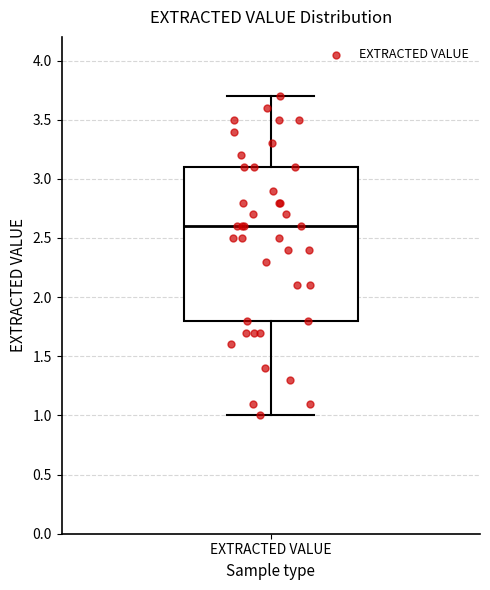

Where is the upper edge of the box for EXTRACTED VALUE on the y-axis? The values are not printed on the chart, so give them approximately, as read against the axis.

3.1